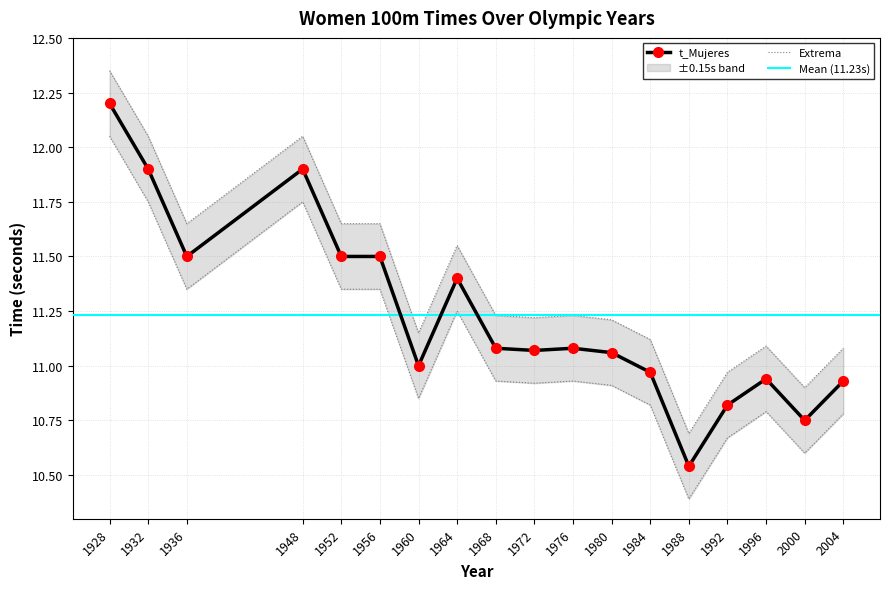

Which has a higher value, 1948 or 1996?

1948